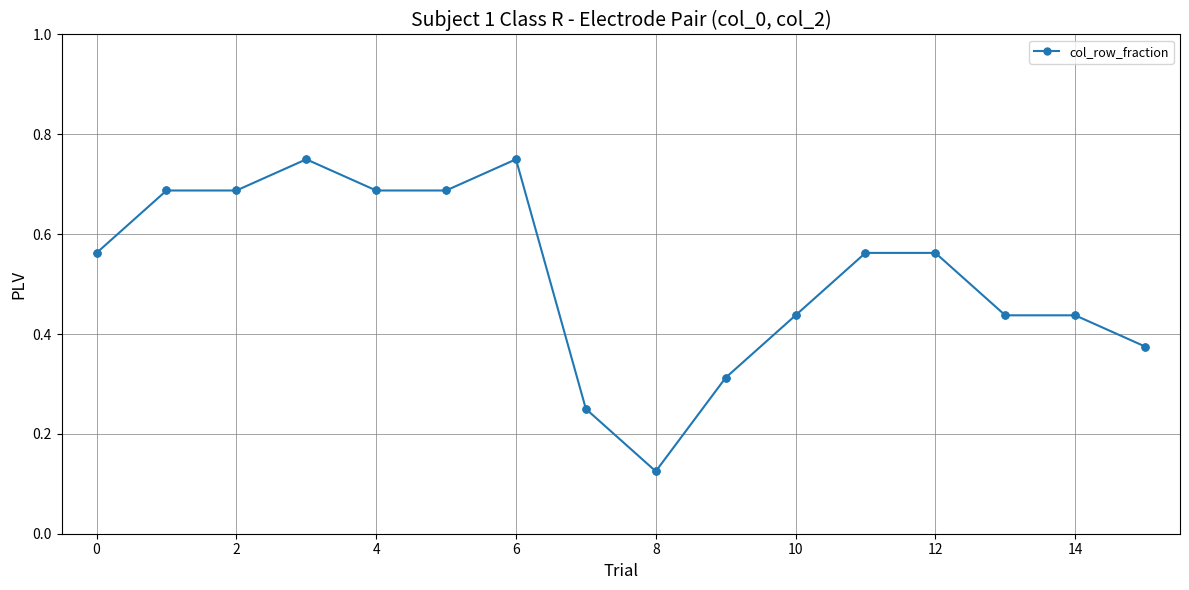

What is the sum of all values?

8.3